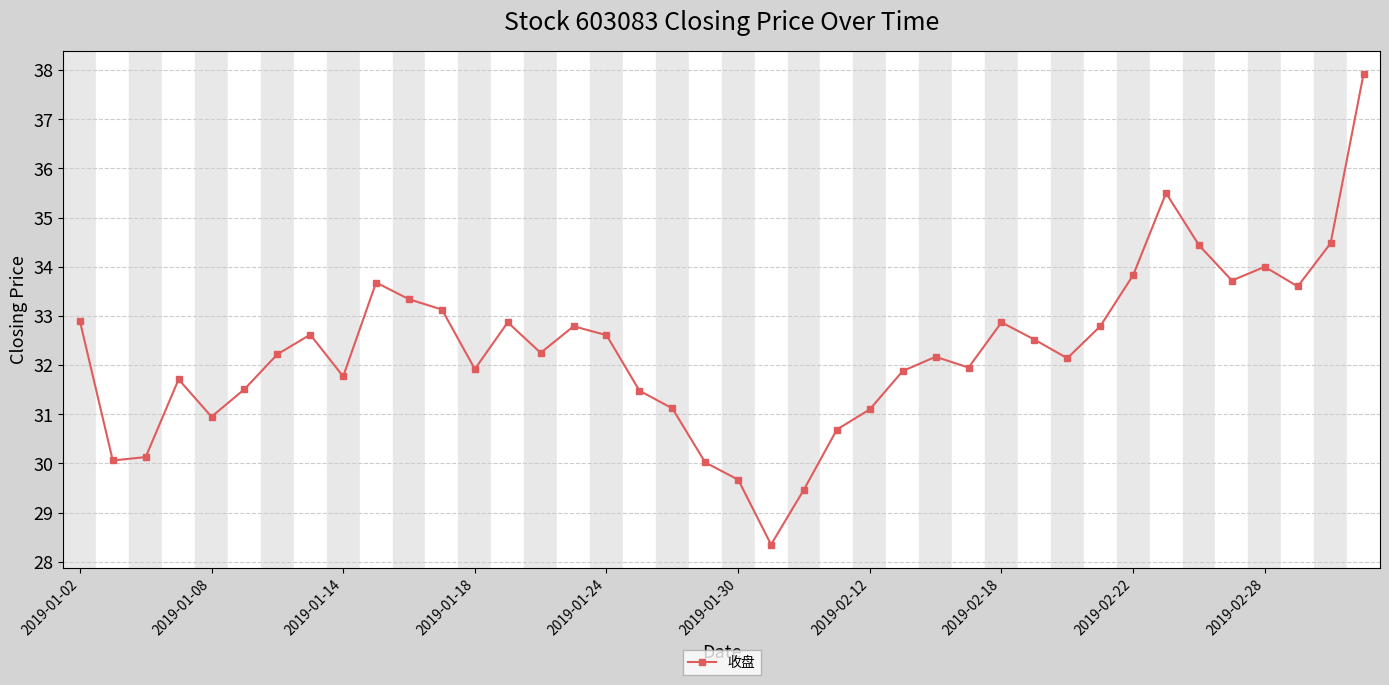

How many data points are less than 32?

17